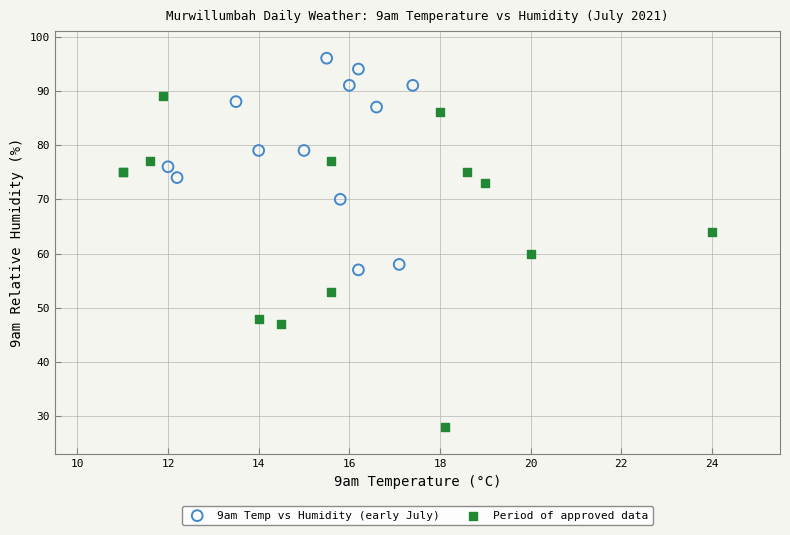

Which series contains the lowest Y value?

Period of approved data